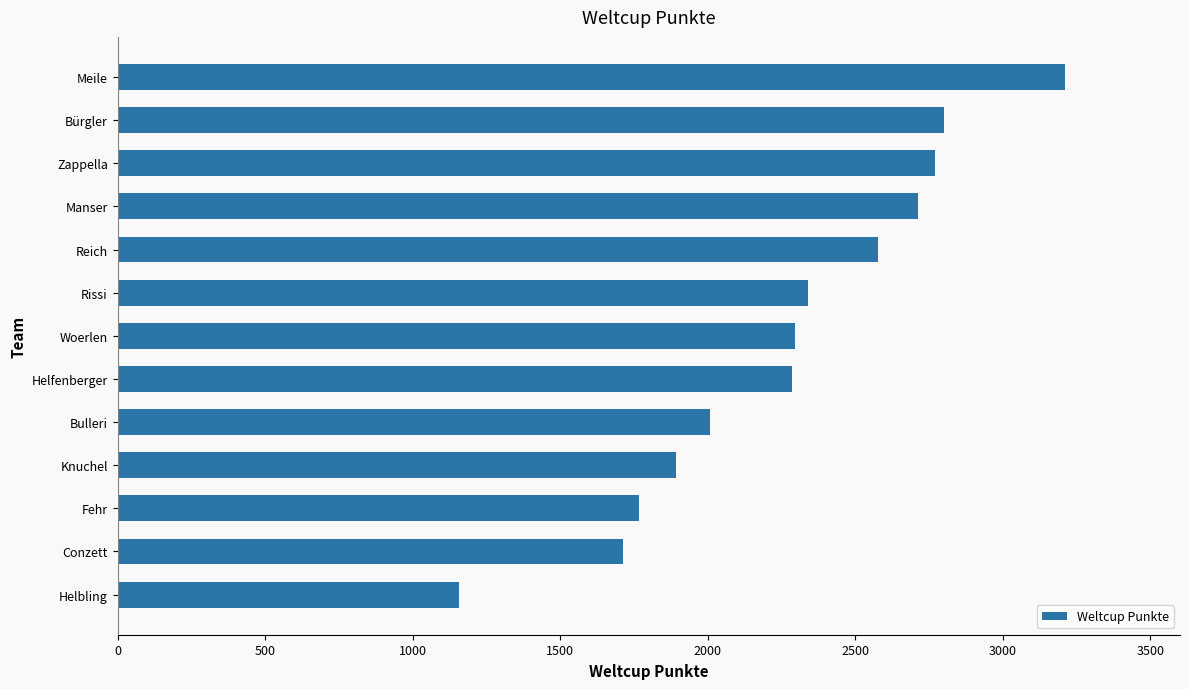

Which has a higher value, Helfenberger or Helbling?

Helfenberger